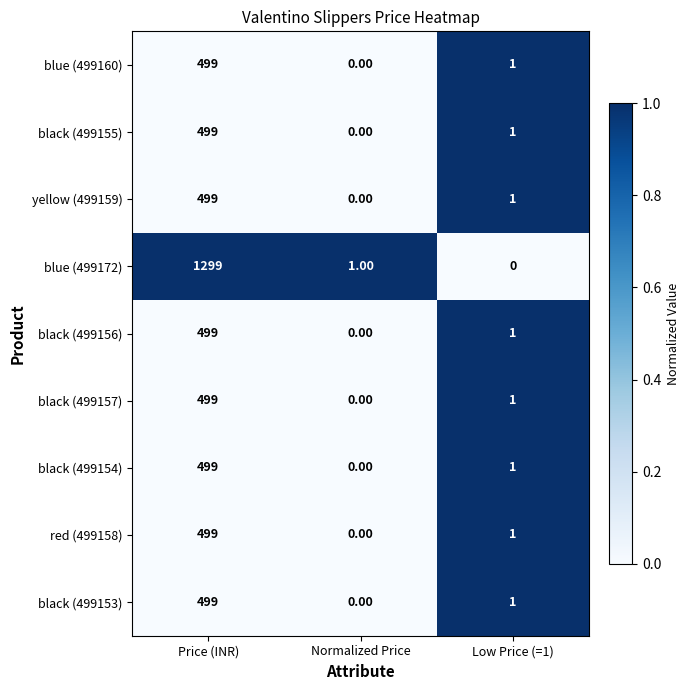

Which series has the widest spread of values?

blue (499172)